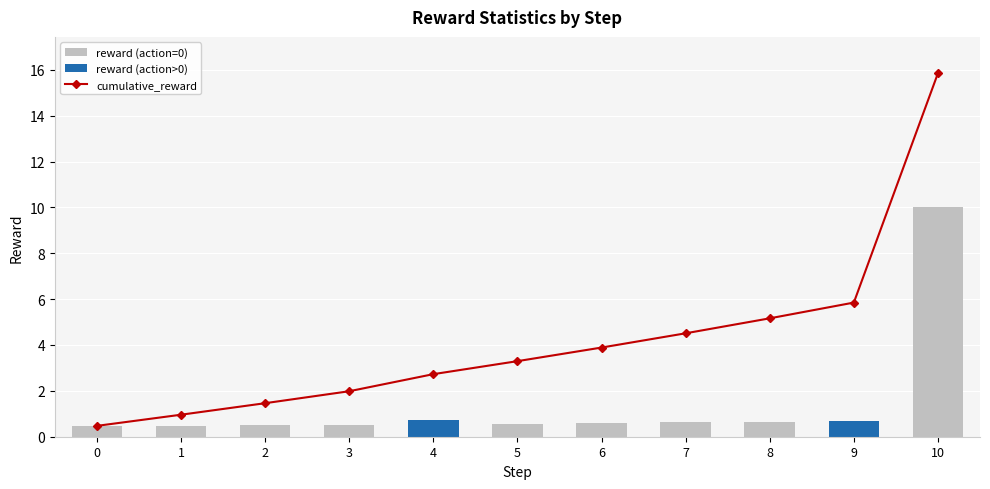

Reading right to left, what are all the values shown in this chart?

cumulative_reward: 15.8	5.8	5.2	4.5	3.9	3.3	2.7	2.0	1.5	1.0	0.5
reward: 10.0	0.7	0.7	0.6	0.6	0.6	0.7	0.5	0.5	0.5	0.5